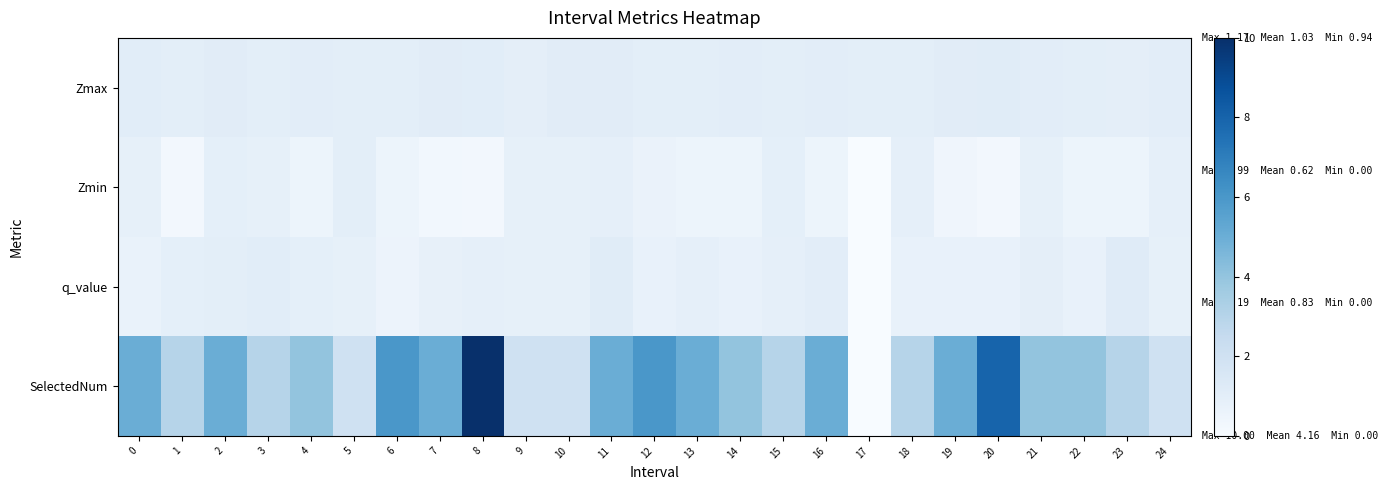

At how many categories does at least one series exceed 1?

24